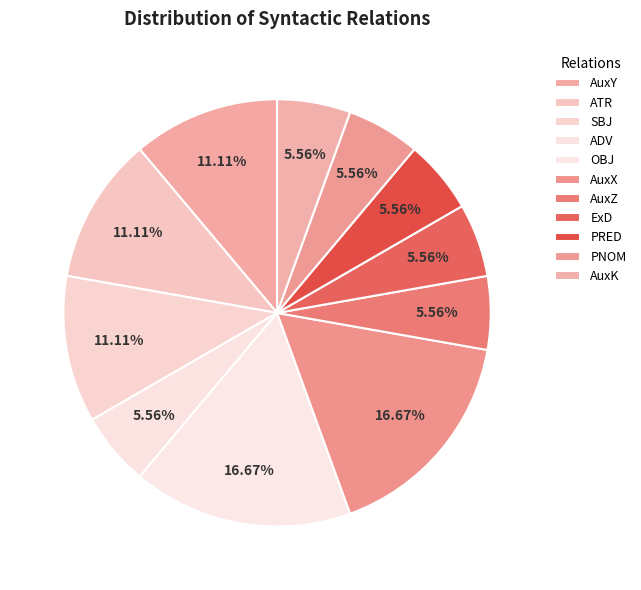

What percentage is the AuxK slice, to the nearest percent?

6%